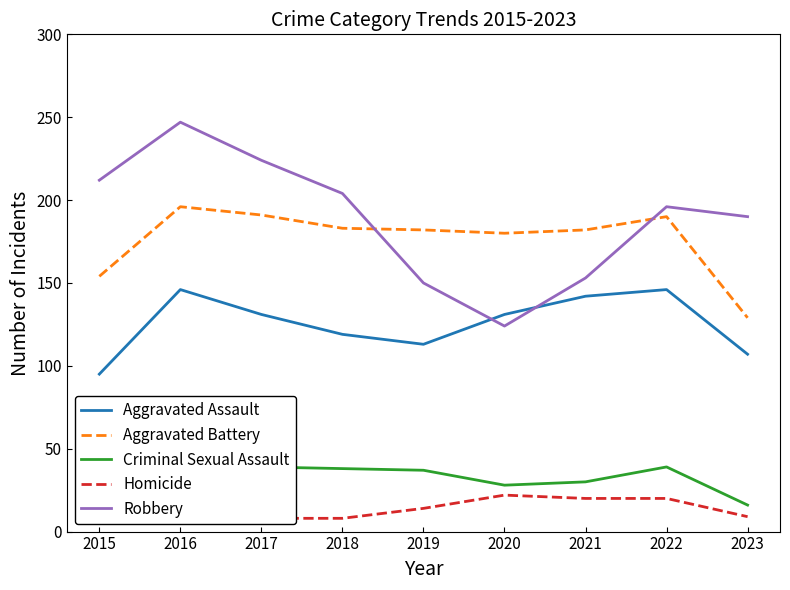

How many distinct data groups are displayed?

5